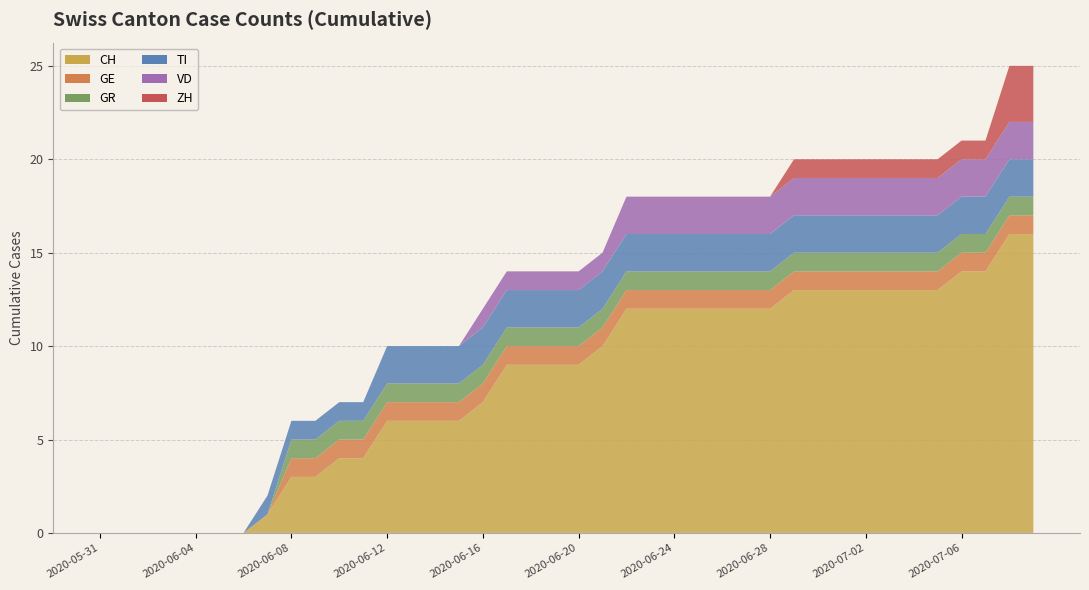

Reading right to left, transcribe all the data shown in this chart.

CH: 16	16	14	14	13	13	13	13	13	13	13	12	12	12	12	12	12	12	10	9	9	9	9	7	6	6	6	6	4	4	3	3	1	0	0	0	0	0	0	0
GE: 1	1	1	1	1	1	1	1	1	1	1	1	1	1	1	1	1	1	1	1	1	1	1	1	1	1	1	1	1	1	1	1	0	0	0	0	0	0	0	0
GR: 1	1	1	1	1	1	1	1	1	1	1	1	1	1	1	1	1	1	1	1	1	1	1	1	1	1	1	1	1	1	1	1	0	0	0	0	0	0	0	0
TI: 2	2	2	2	2	2	2	2	2	2	2	2	2	2	2	2	2	2	2	2	2	2	2	2	2	2	2	2	1	1	1	1	1	0	0	0	0	0	0	0
VD: 2	2	2	2	2	2	2	2	2	2	2	2	2	2	2	2	2	2	1	1	1	1	1	1	0	0	0	0	0	0	0	0	0	0	0	0	0	0	0	0
ZH: 3	3	1	1	1	1	1	1	1	1	1	0	0	0	0	0	0	0	0	0	0	0	0	0	0	0	0	0	0	0	0	0	0	0	0	0	0	0	0	0